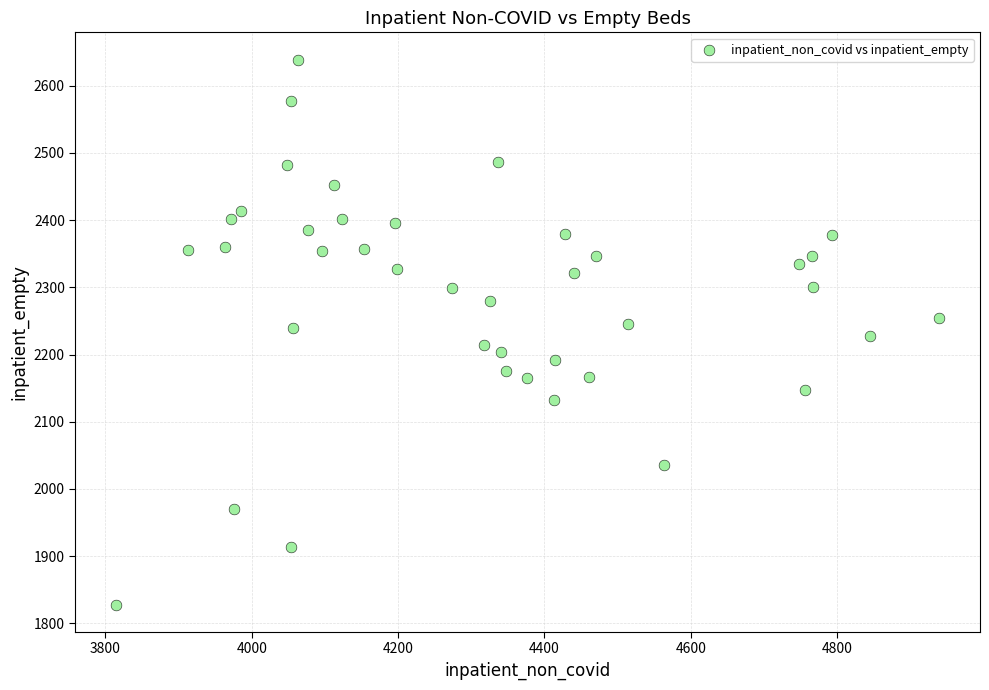

What is the range of X values (max minus min)?

1124